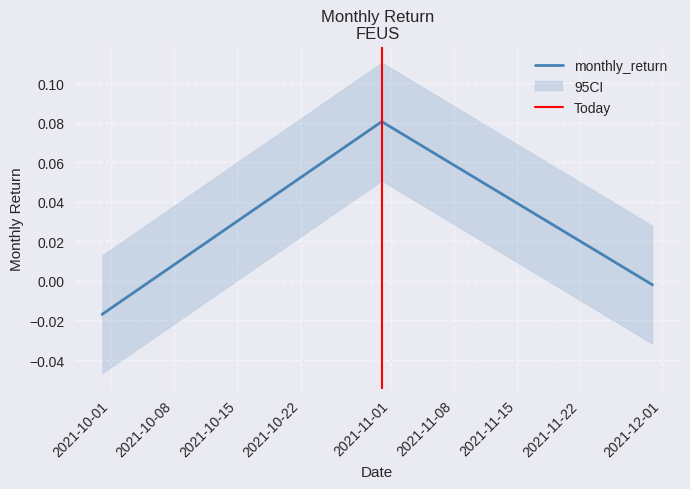

What is the value of the 2nd point from the left?

0.1